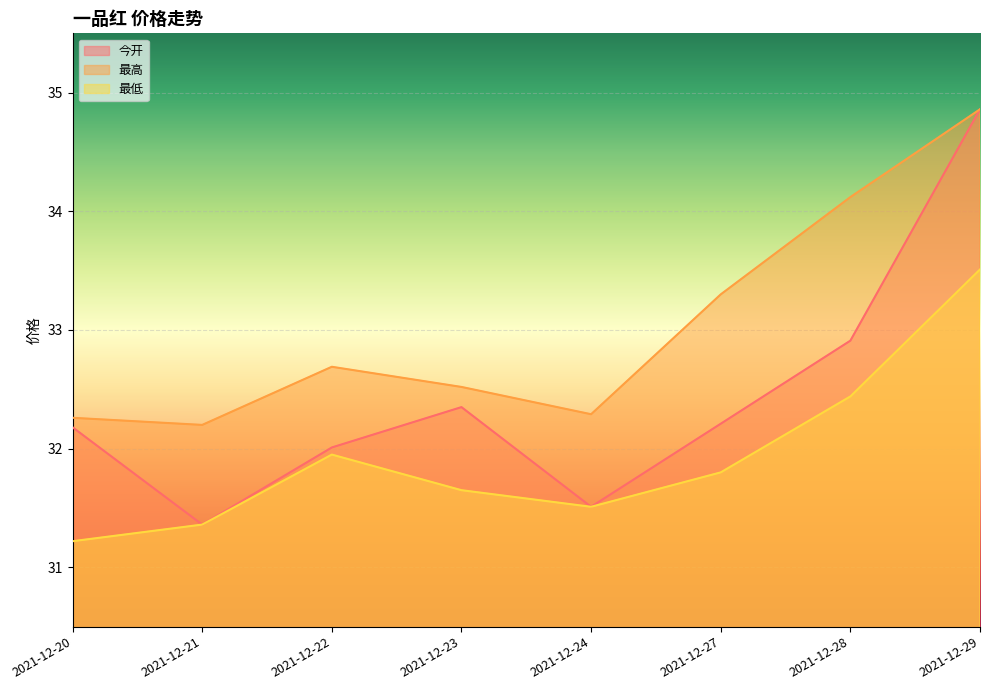

In 今开, how many points are higher than both neighbors (excluding endpoints)?

1